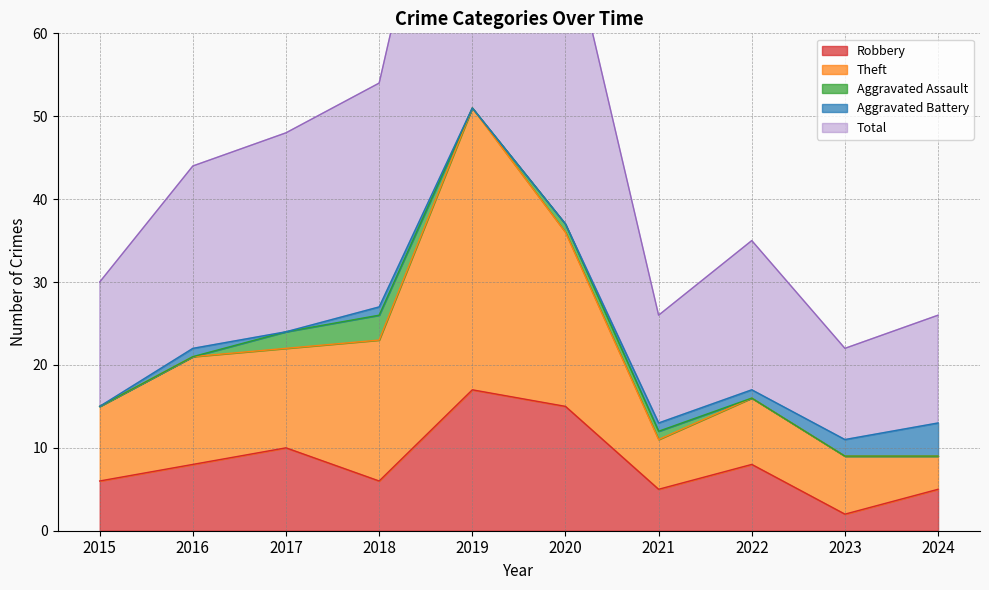

Is it true that Robbery equals 2 at 2023?

True